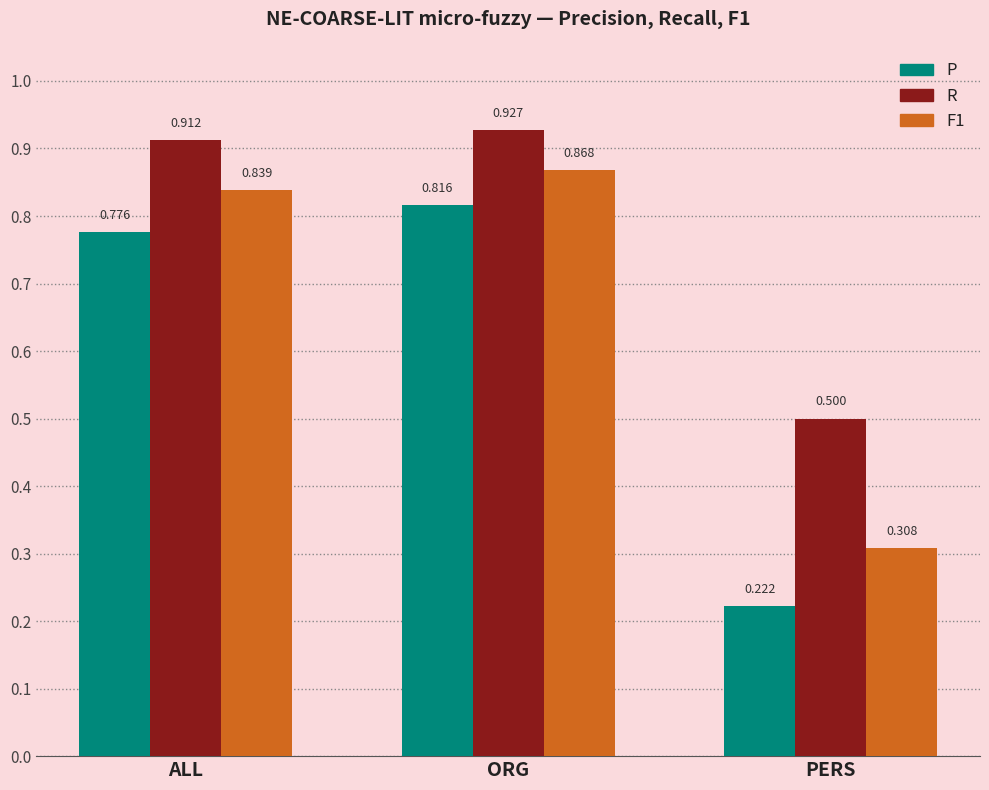

Which series has the largest total across all categories?

R